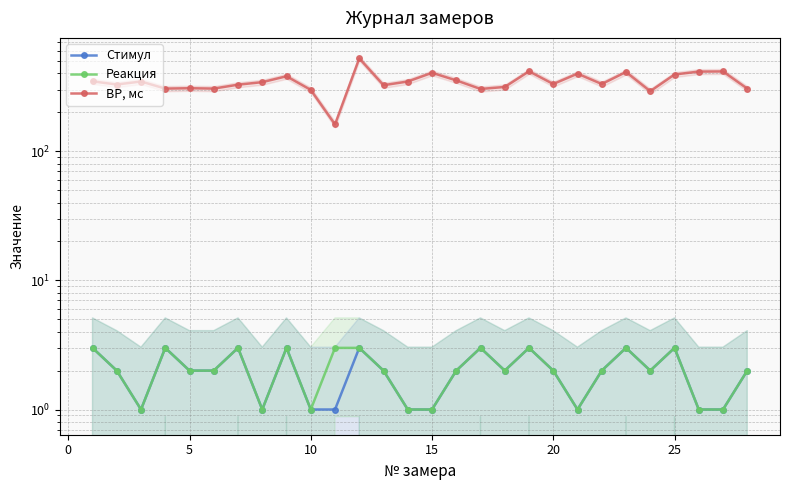

What is the difference between the second highest and minimum values in the Реакция series?

2